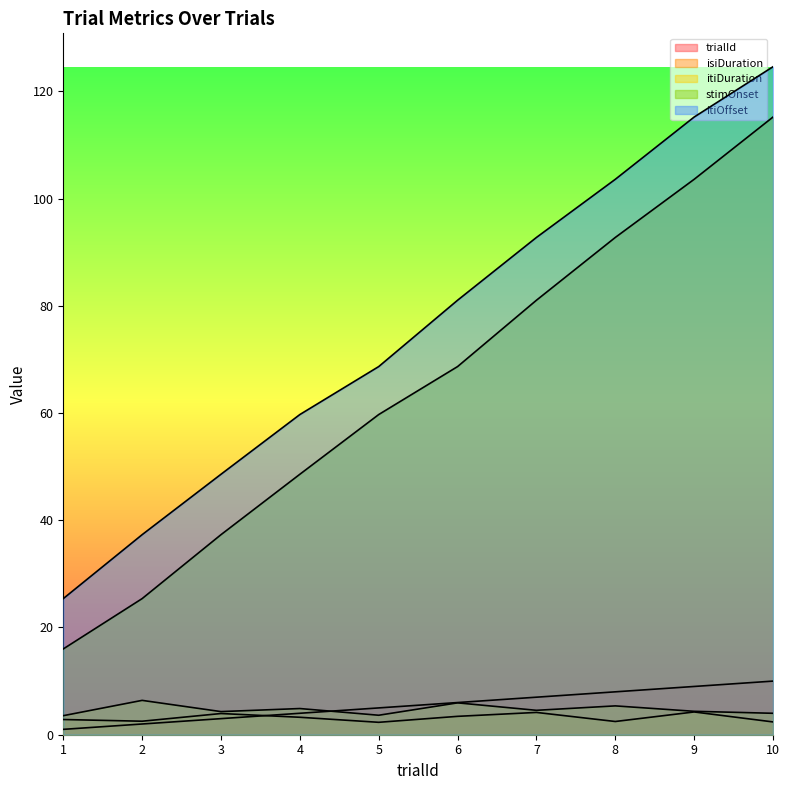

At 2, list the series in order from smallest to largest.

trialId, isiDuration, itiDuration, stimOnset, itiOffset